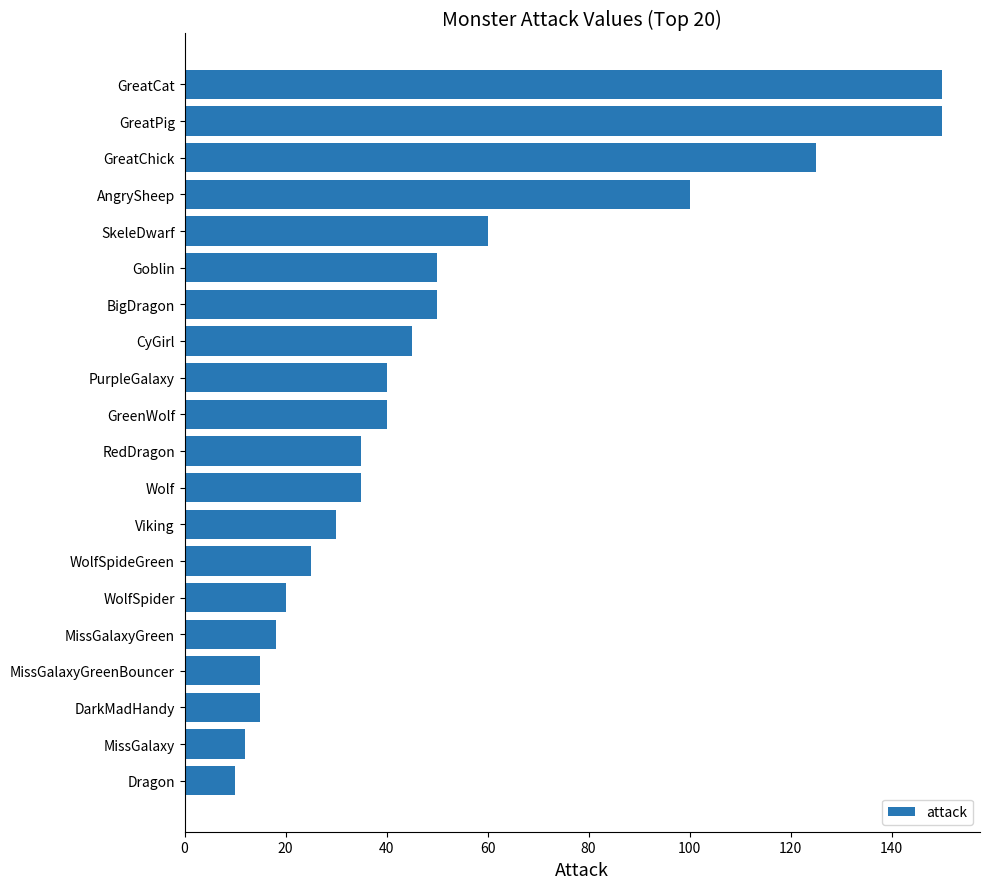

What is the greatest value displayed?

150